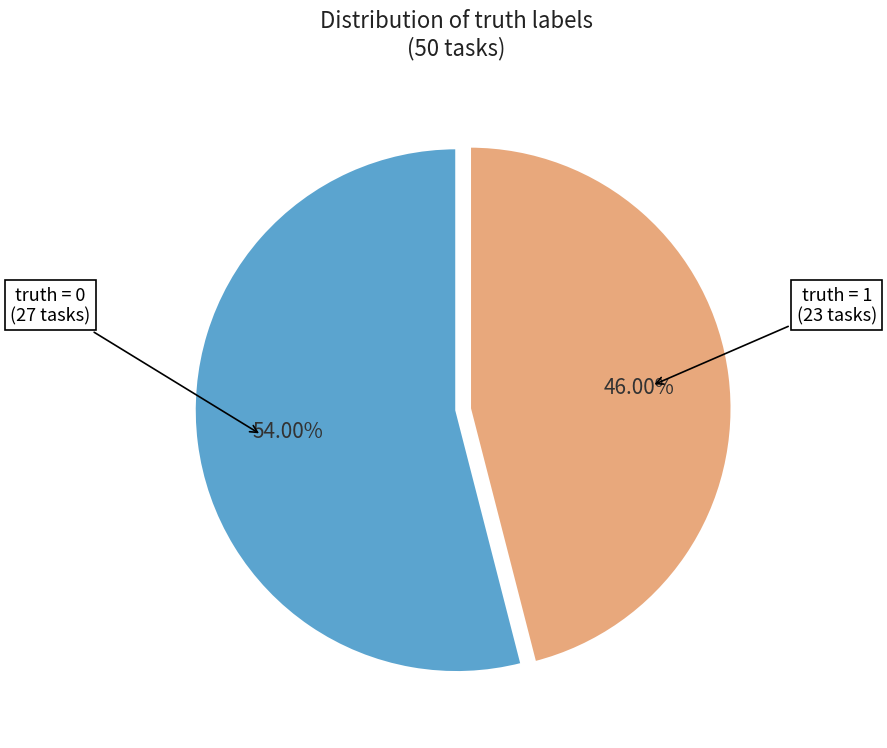

Does any single category account for the majority?

Yes